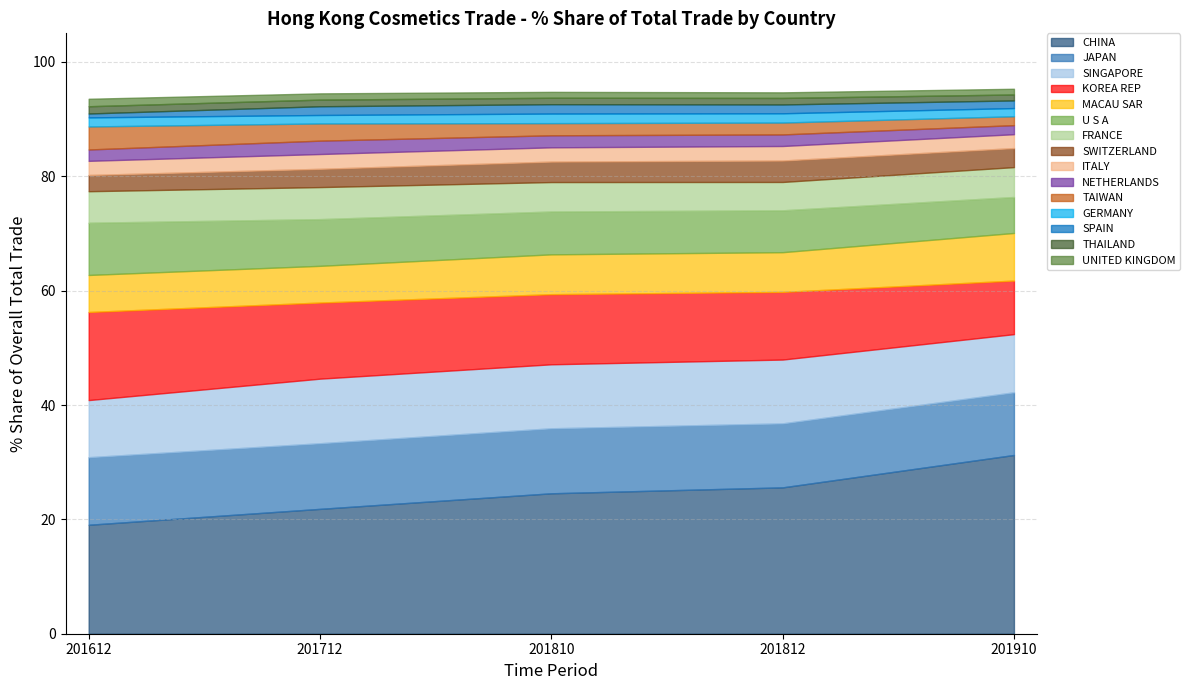

What is the maximum value for 201712_% Share?

21.8